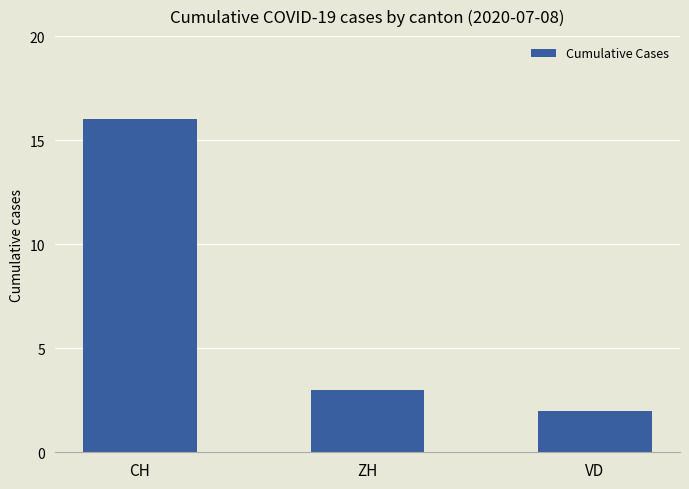

Rank the categories by value from highest to lowest.

CH, ZH, VD